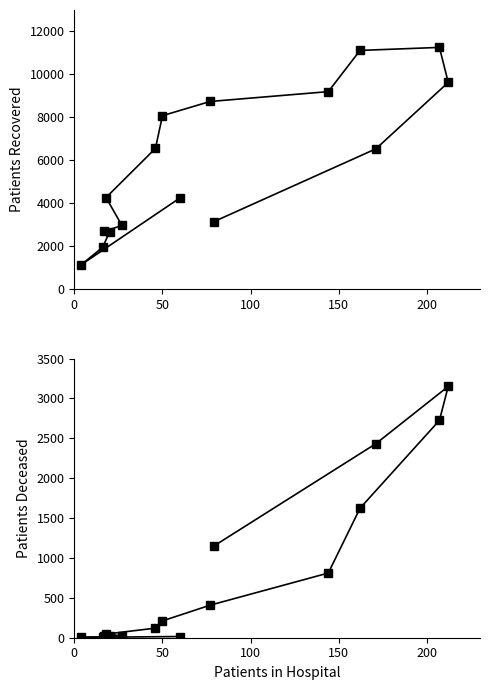

What position from the left is 100?

3